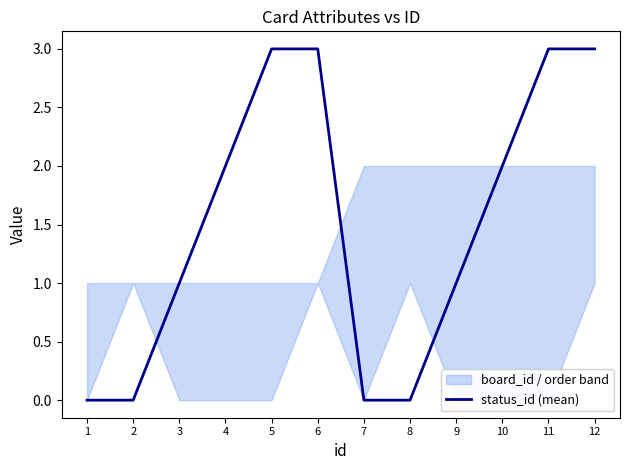

Reading left to right, list all the values displayed in this chart.

0	0	1	2	3	3	0	0	1	2	3	3